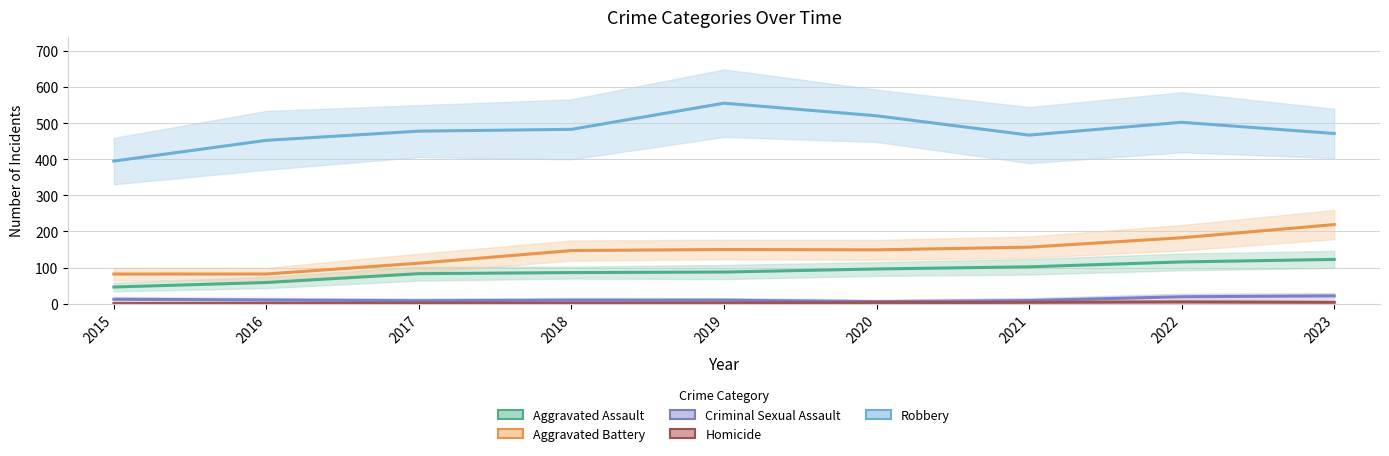

At which label does Aggravated Battery reach its minimum?

2015